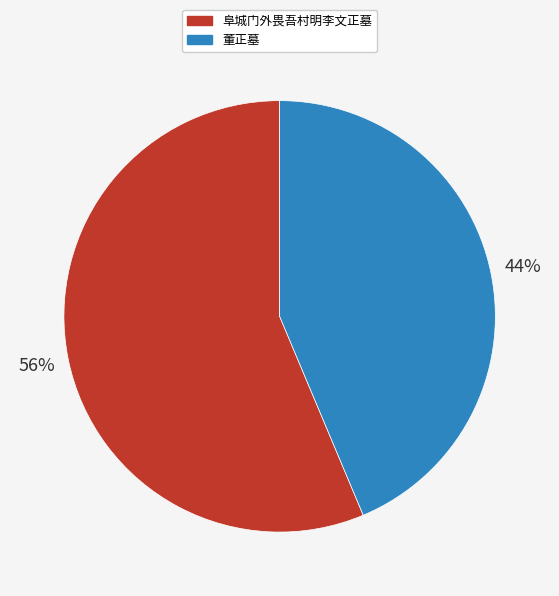

Is the sum of 阜城门外畏吾村明李文正墓 and 董正墓 greater than half?

Yes